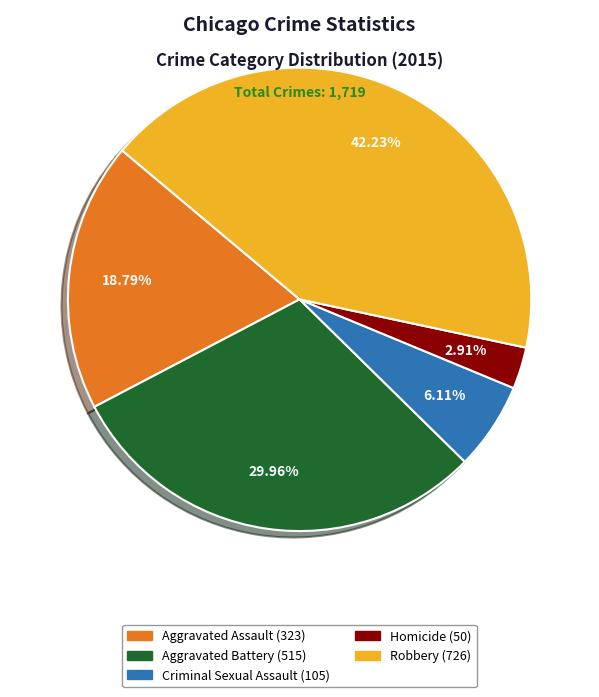

Count the number of slices in the pie.

5